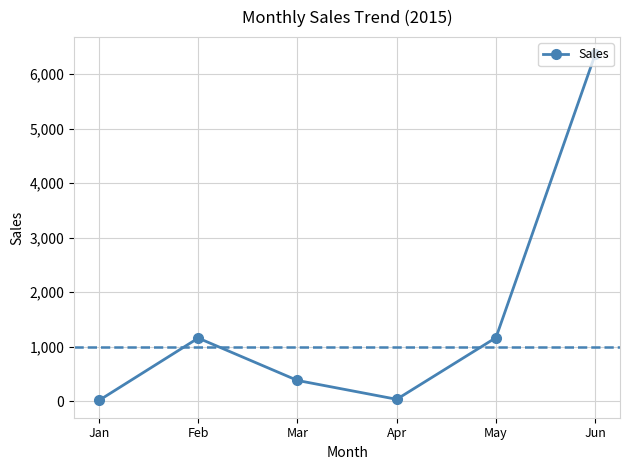

Which category has the highest value across all series?

Jun